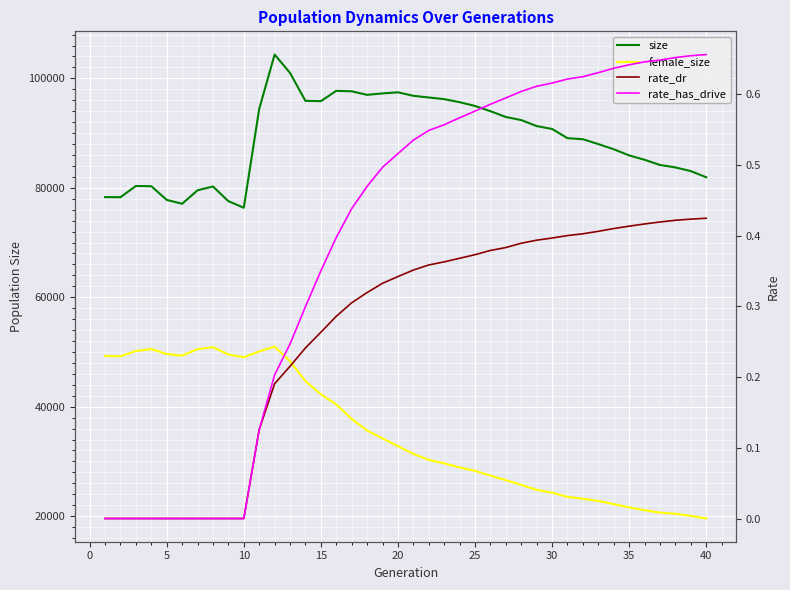

Reading left to right, list all the values displayed in this chart.

size: 78295.0	78285.0	80336.0	80288.0	77788.0	77083.0	79546.0	80240.0	77559.0	76355.0	94413.0	104356.0	100990.0	95892.0	95835.0	97722.0	97640.0	96985.0	97252.0	97452.0	96813.0	96506.0	96200.0	95650.0	94957.0	94005.0	92942.0	92380.0	91284.0	90753.0	89071.0	88879.0	87990.0	87047.0	85923.0	85126.0	84175.0	83726.0	83057.0	81929.0
female_size: 49273.0	49199.0	50187.0	50524.0	49630.0	49334.0	50523.0	50865.0	49542.0	49033.0	50110.0	50971.0	48310.0	44670.0	42270.0	40408.0	37757.0	35639.0	34204.0	32796.0	31374.0	30275.0	29640.0	28901.0	28262.0	27401.0	26573.0	25703.0	24807.0	24283.0	23508.0	23180.0	22767.0	22188.0	21596.0	21080.0	20630.0	20434.0	20038.0	19559.0
rate_dr: 0.0	0.0	0.0	0.0	0.0	0.0	0.0	0.0	0.0	0.0	0.1	0.2	0.2	0.2	0.3	0.3	0.3	0.3	0.3	0.3	0.4	0.4	0.4	0.4	0.4	0.4	0.4	0.4	0.4	0.4	0.4	0.4	0.4	0.4	0.4	0.4	0.4	0.4	0.4	0.4
rate_has_drive: 0.0	0.0	0.0	0.0	0.0	0.0	0.0	0.0	0.0	0.0	0.1	0.2	0.2	0.3	0.4	0.4	0.4	0.5	0.5	0.5	0.5	0.5	0.6	0.6	0.6	0.6	0.6	0.6	0.6	0.6	0.6	0.6	0.6	0.6	0.6	0.6	0.6	0.7	0.7	0.7